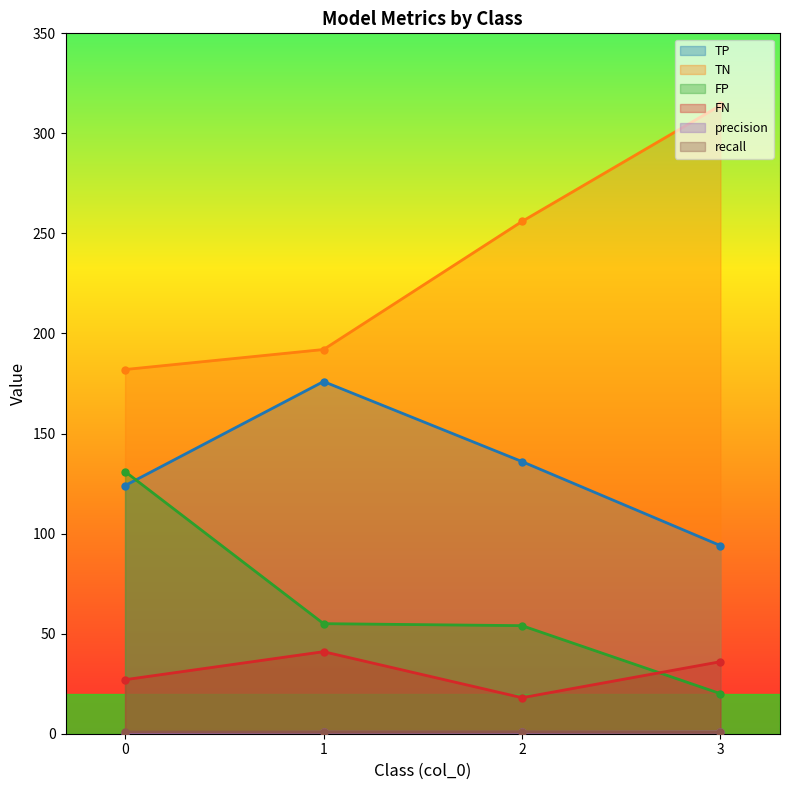

At how many categories does at least one series exceed 214?

2